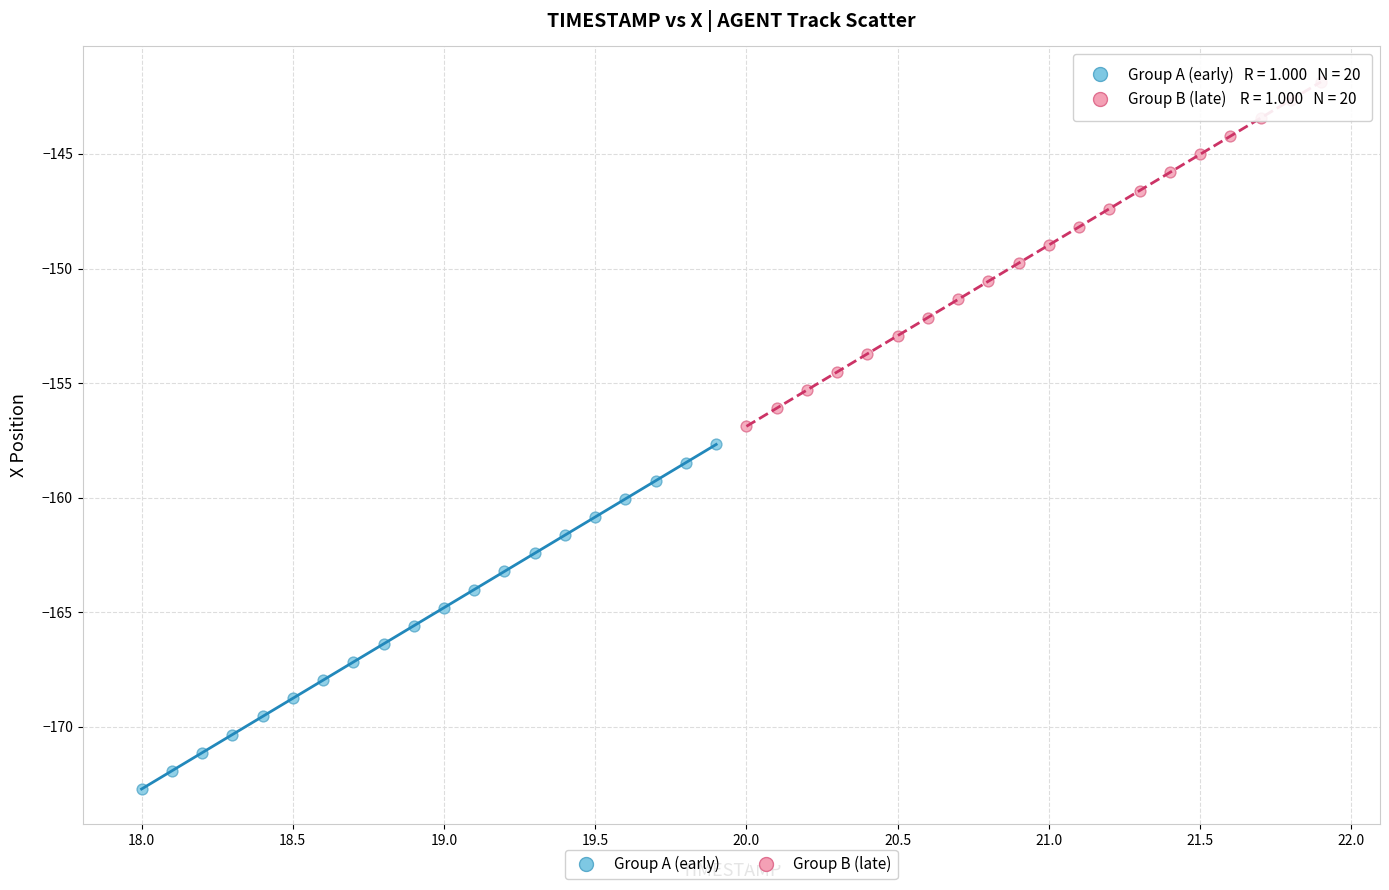

Which series reaches the minimum Y coordinate?

Group A (early)